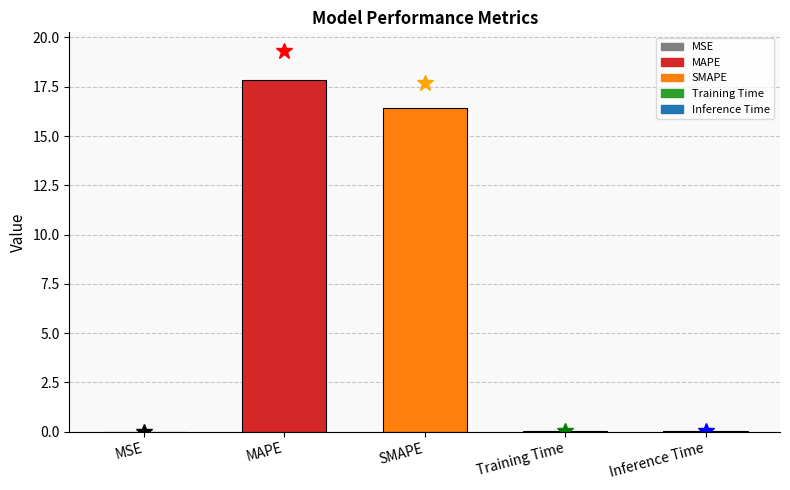

Which has a higher value, SMAPE or MSE?

SMAPE